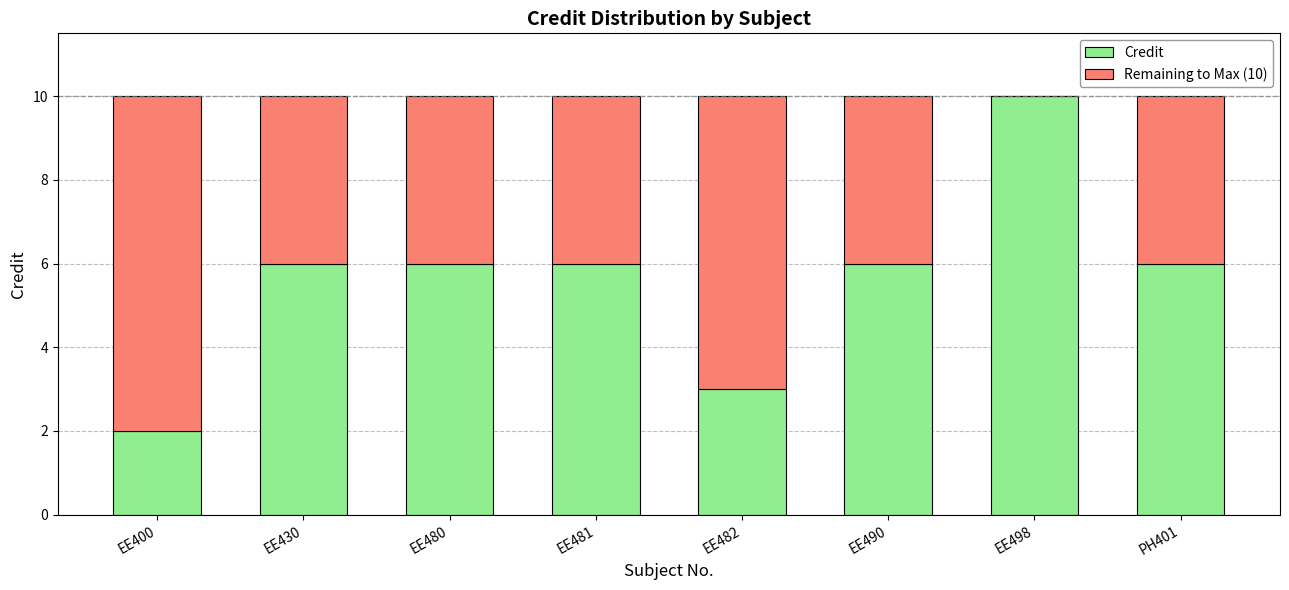

What value does the Credit series have at PH401?

6